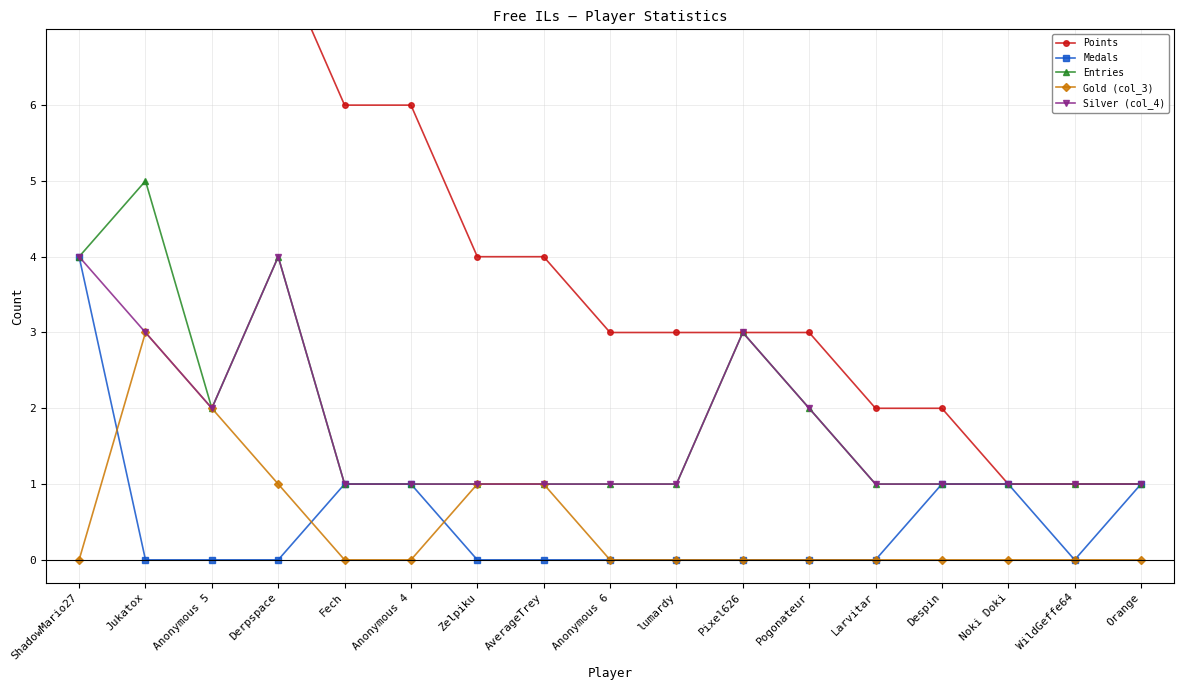

What is the label of the 1st point from the right?

Orange